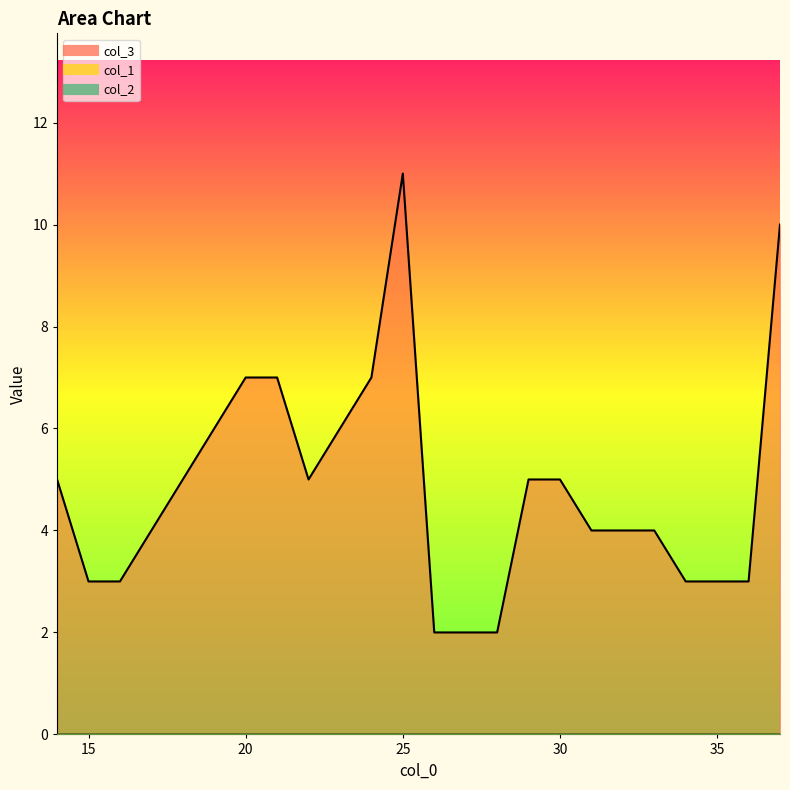

The col_3 series shows 6 at 17. True or false?

False